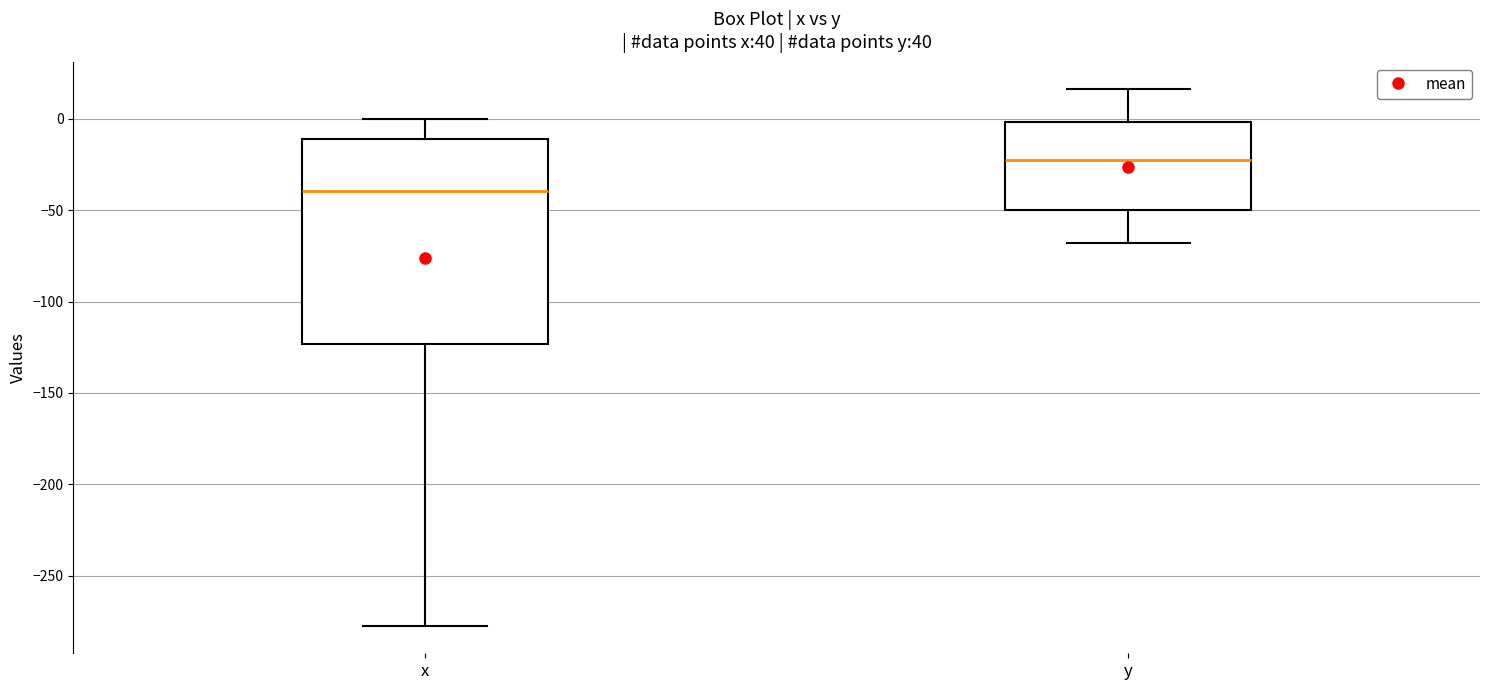

Comparing the boxes themselves (not the whiskers), which one is the tallest?

x